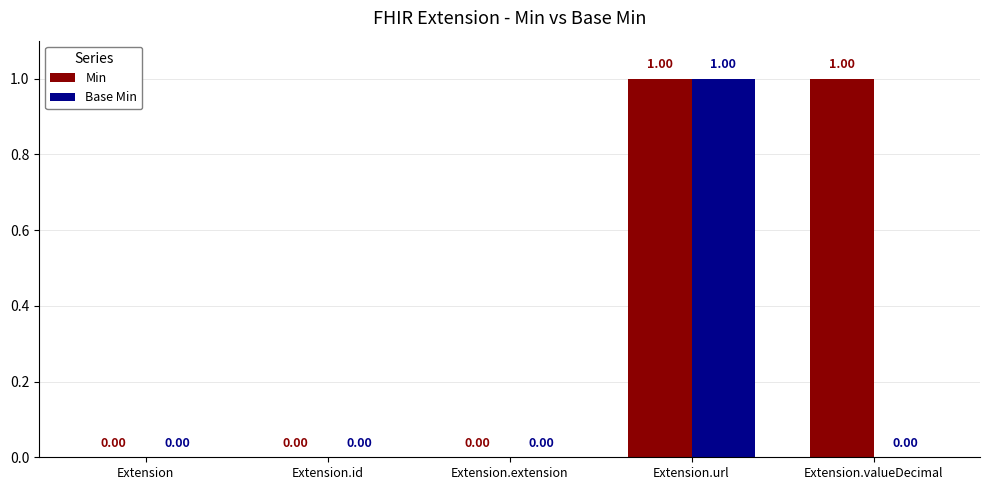

How many categories are shown in the chart?

5